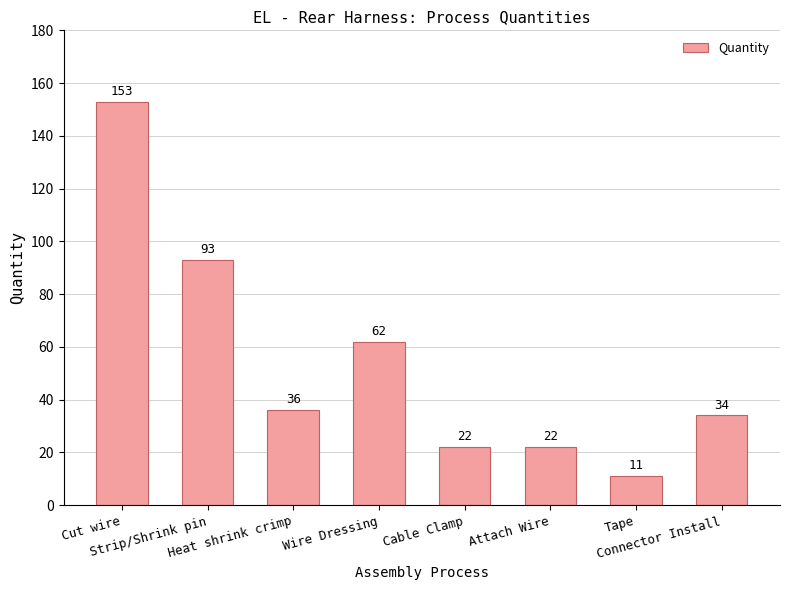

Which label corresponds to the largest value in the chart?

Cut wire